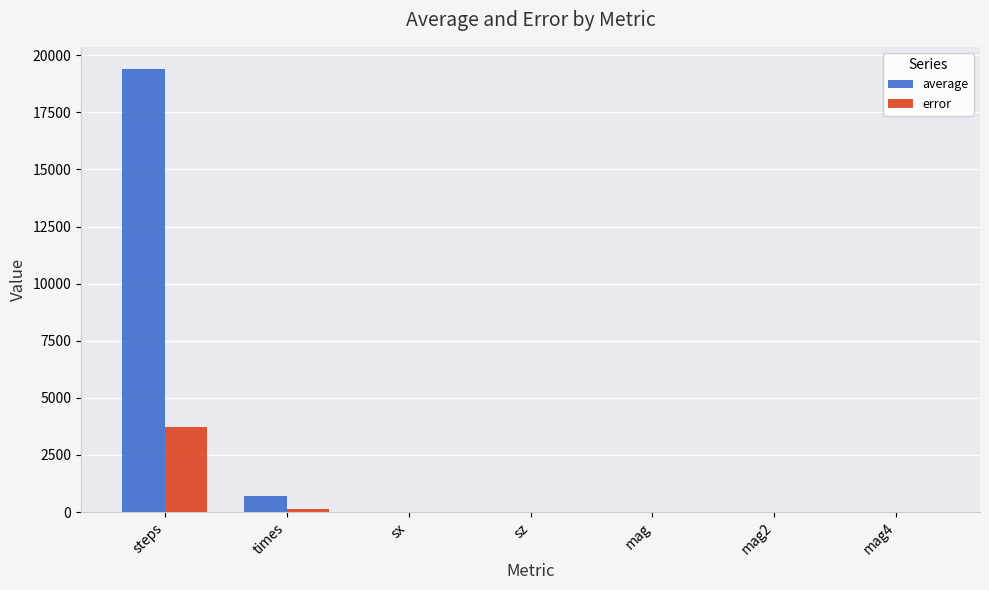

Which category has the highest value across all series?

steps